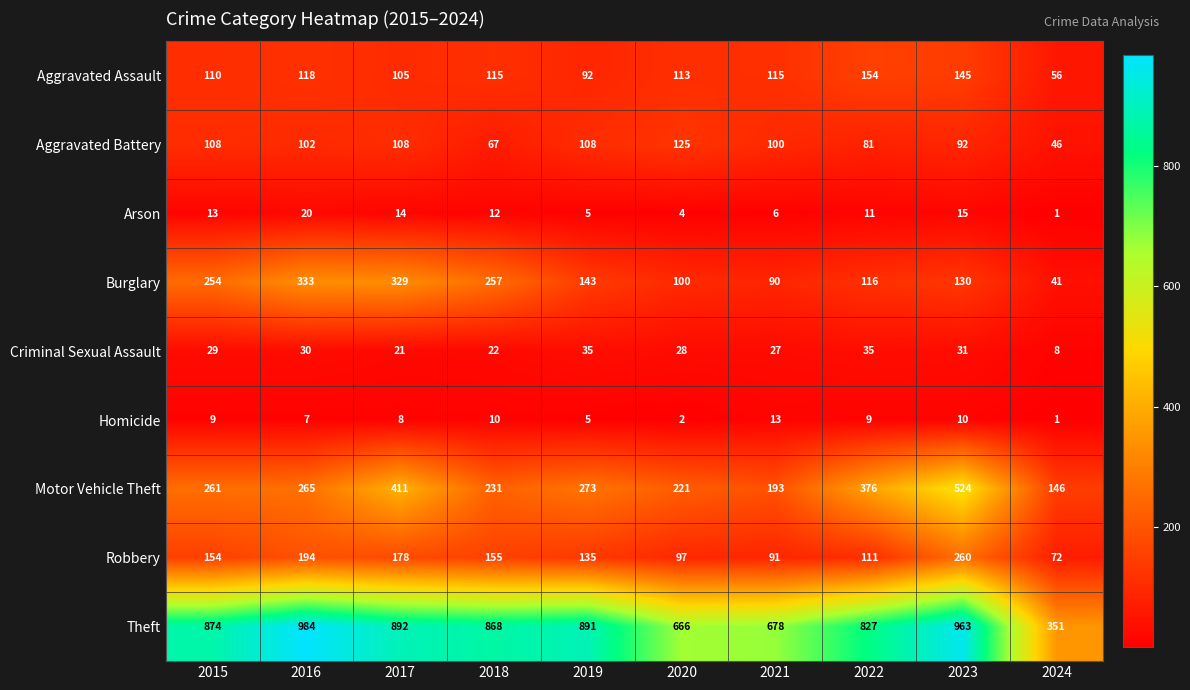

Where is Aggravated Assault nearest to the value 105?

2017